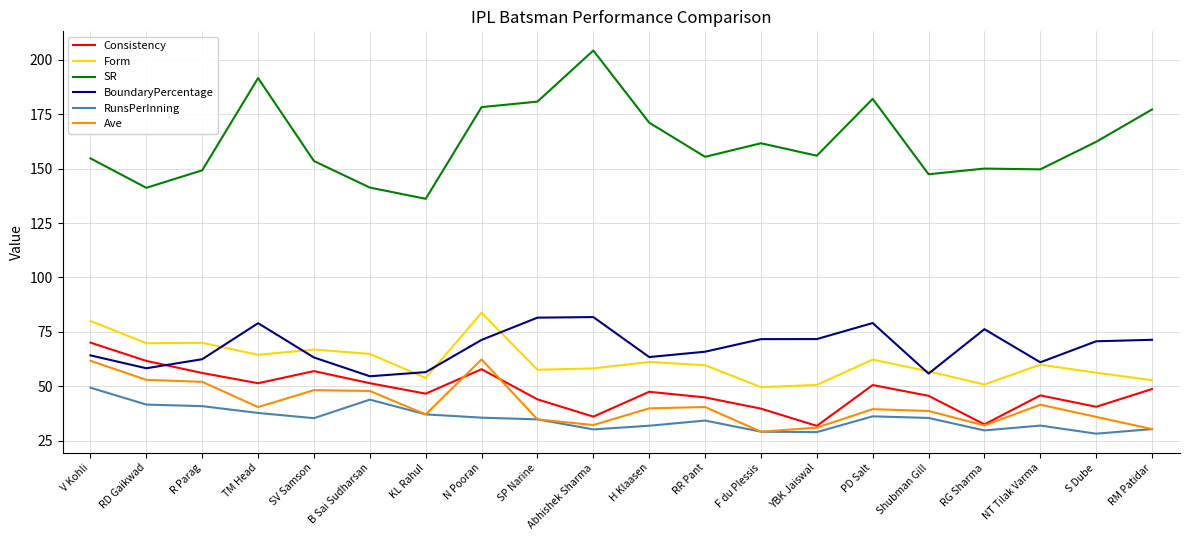

What is the maximum value shown in the chart?

204.2